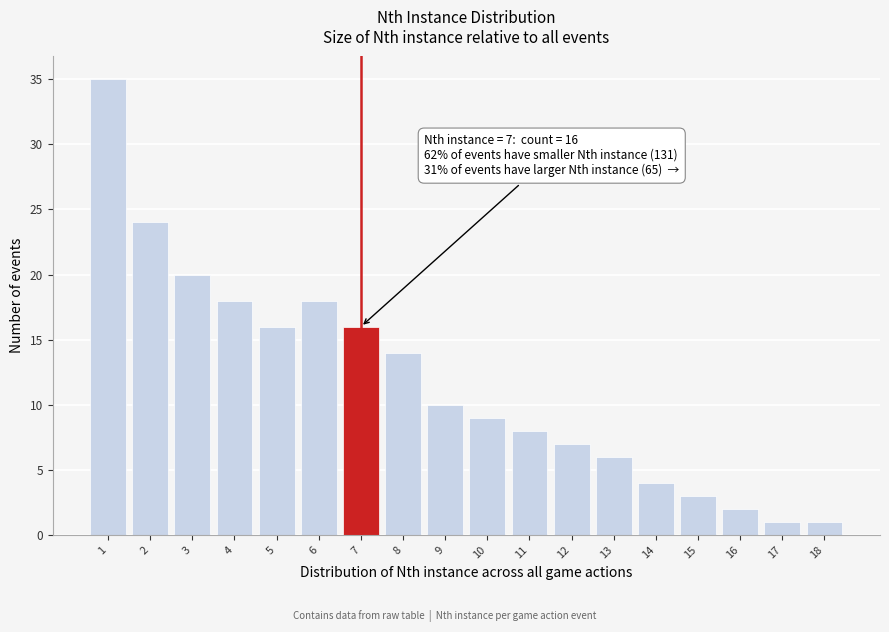

Which range on the x-axis has the tallest bar?

0.5 to 1.5